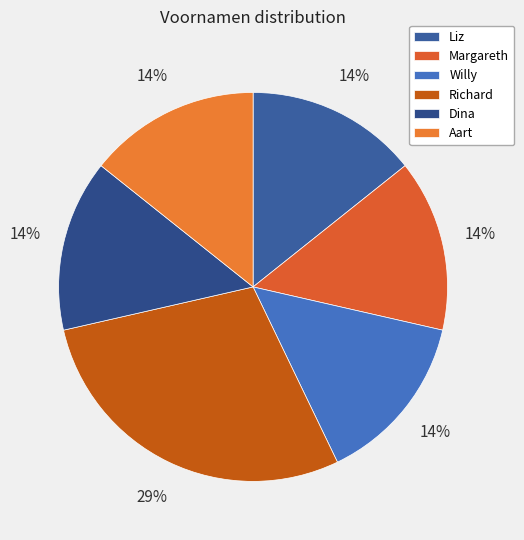

Which slice is the largest?

Richard